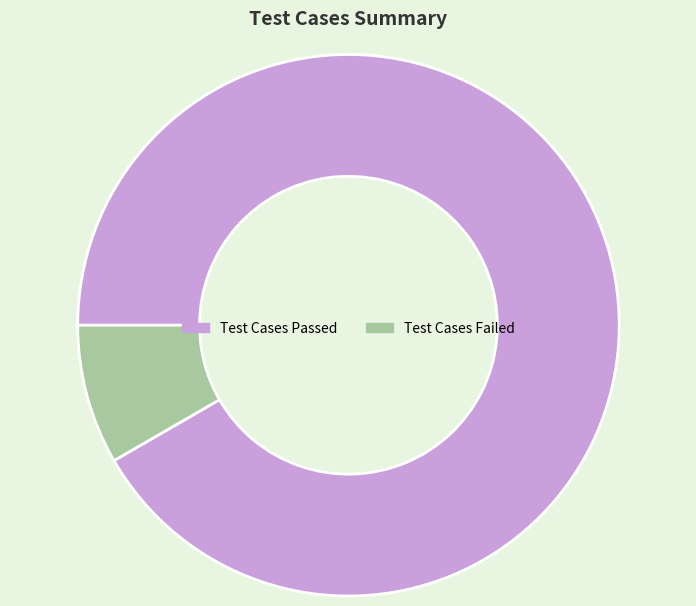

Do Test Cases Failed and Test Cases Passed together represent more than half of the pie?

Yes